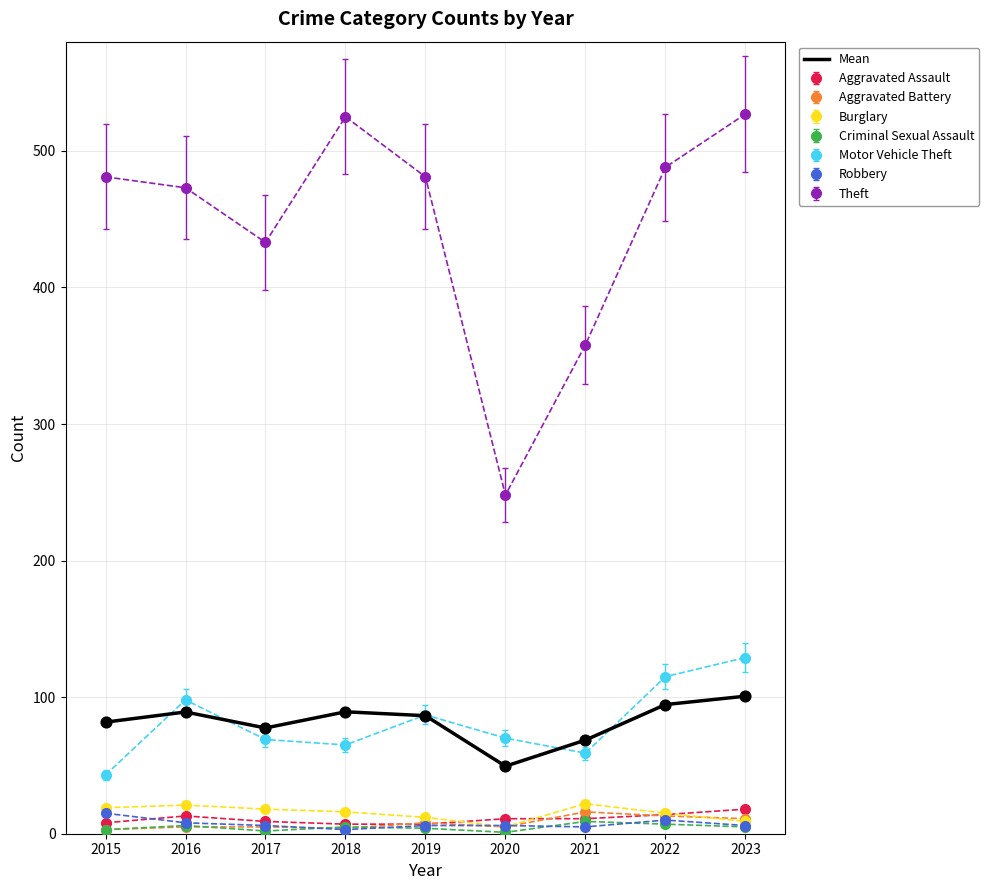

Which series has the largest range (max minus min)?

Theft